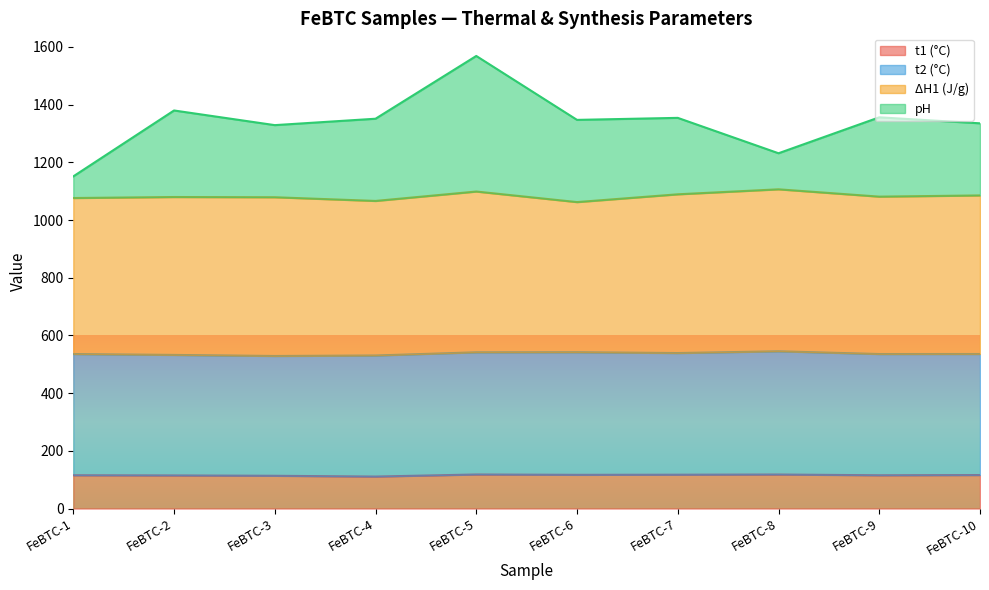

What value does the t1 (°C) series have at FeBTC-2?

114.7